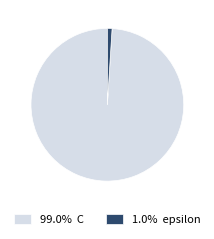

Does 99.0% C account for over 50% of the chart?

Yes